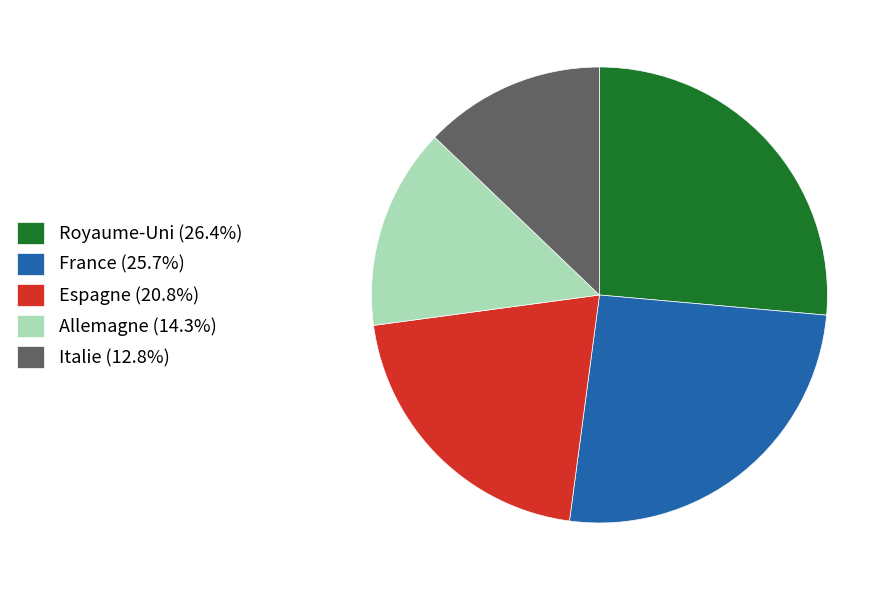

What is the ratio of the value at Italie (12.8%) to the value at Espagne (20.8%)?

0.6